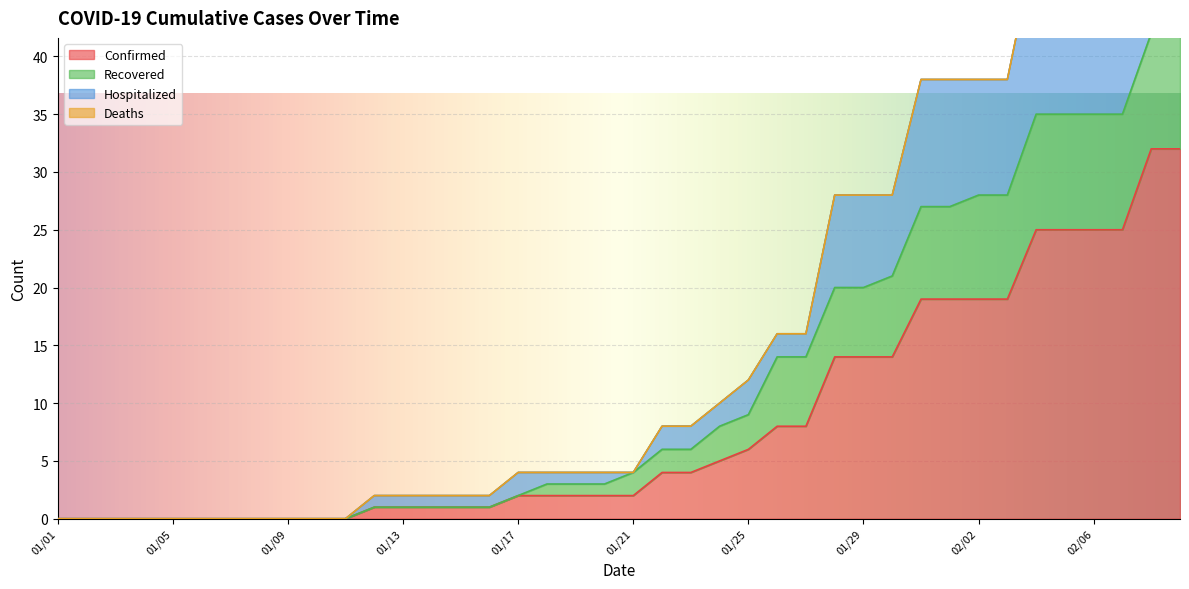

Read the Confirmed value at 02/07.

25